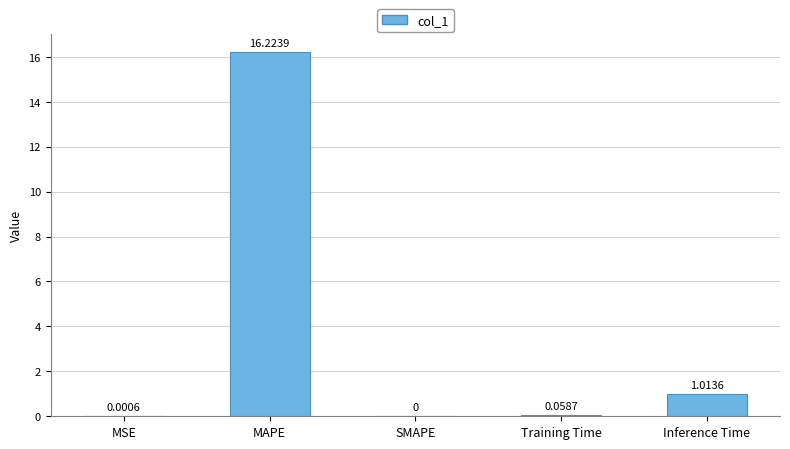

Is it true that the value at SMAPE is 0.0?

True